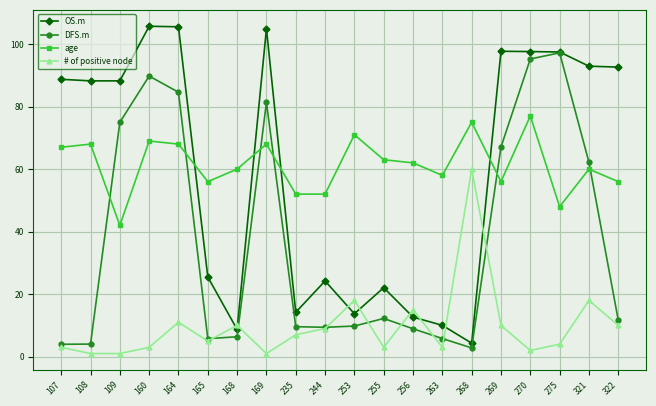

True or false: # of positive node and age cross at least once.

False